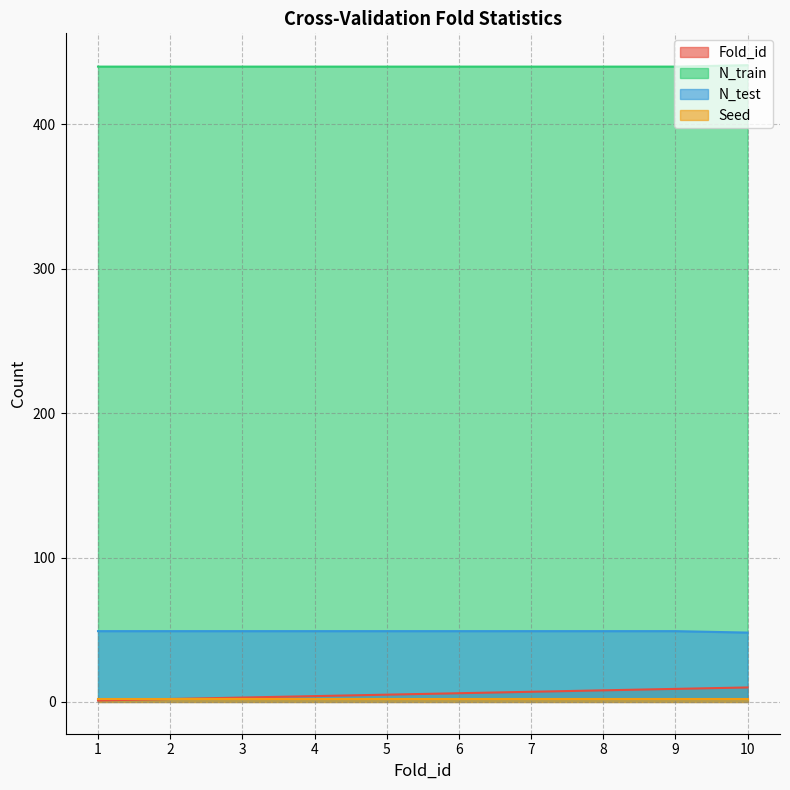

Is the value of N_train at 10 greater than the value of Fold_id at 4?

Yes